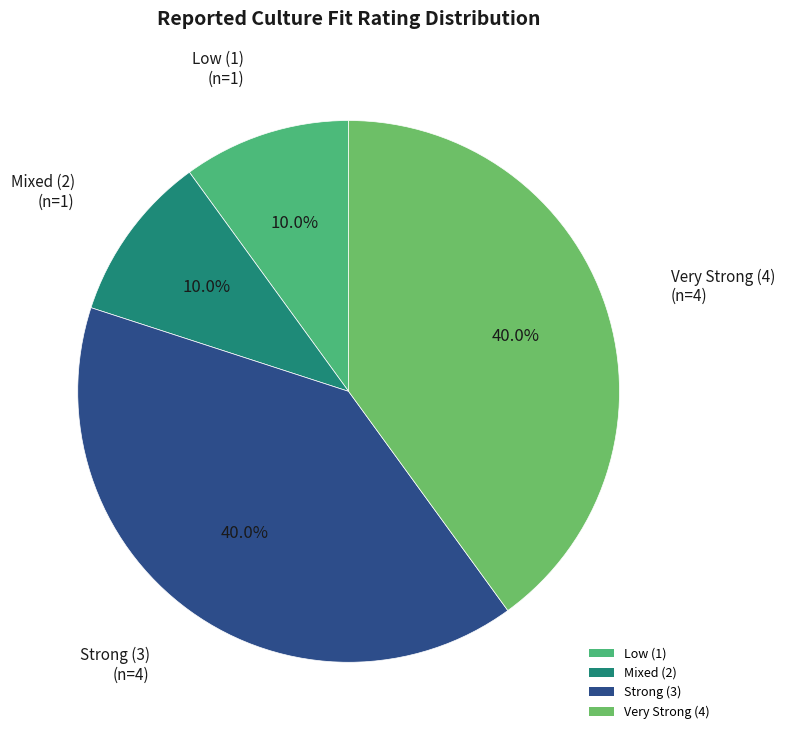

How many slices are in this pie chart?

4